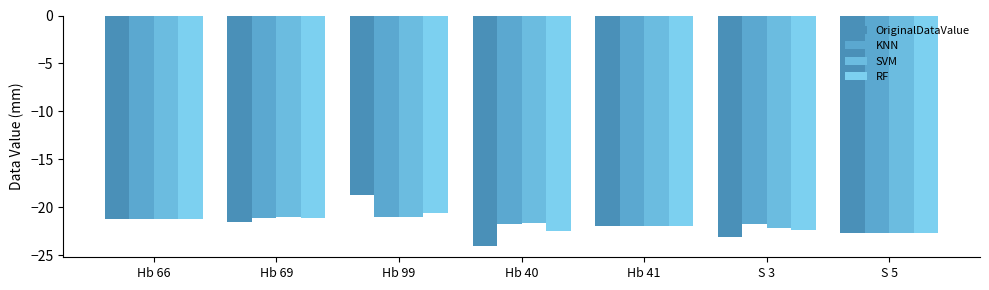

How many data points in KNN are above -21?

1